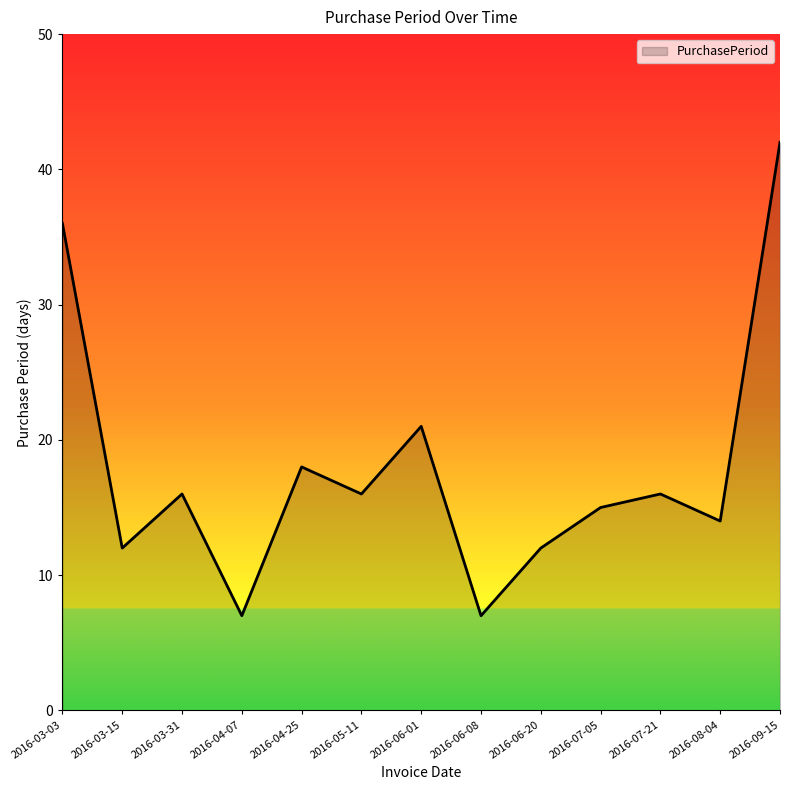

What is the difference between the maximum and minimum values?

35